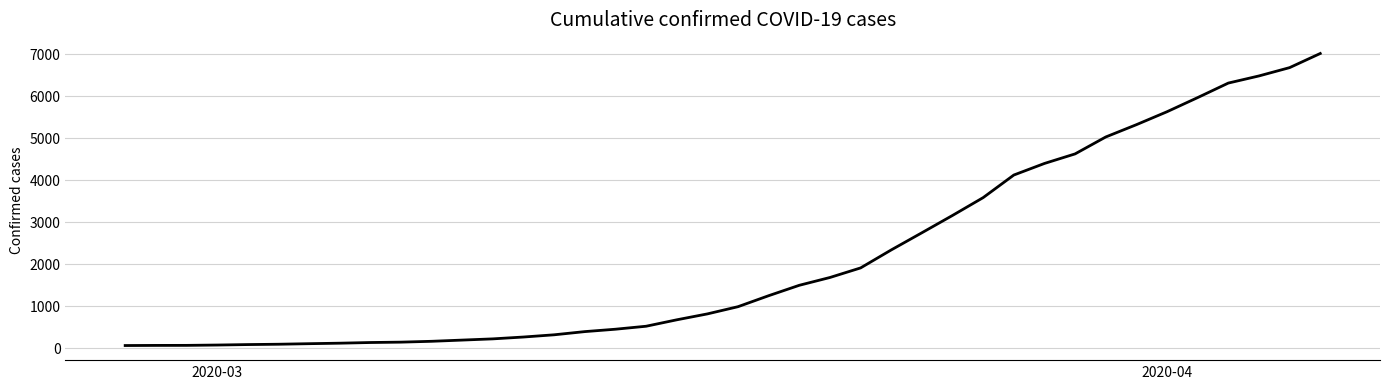

What is the maximum value shown in the chart?

7012